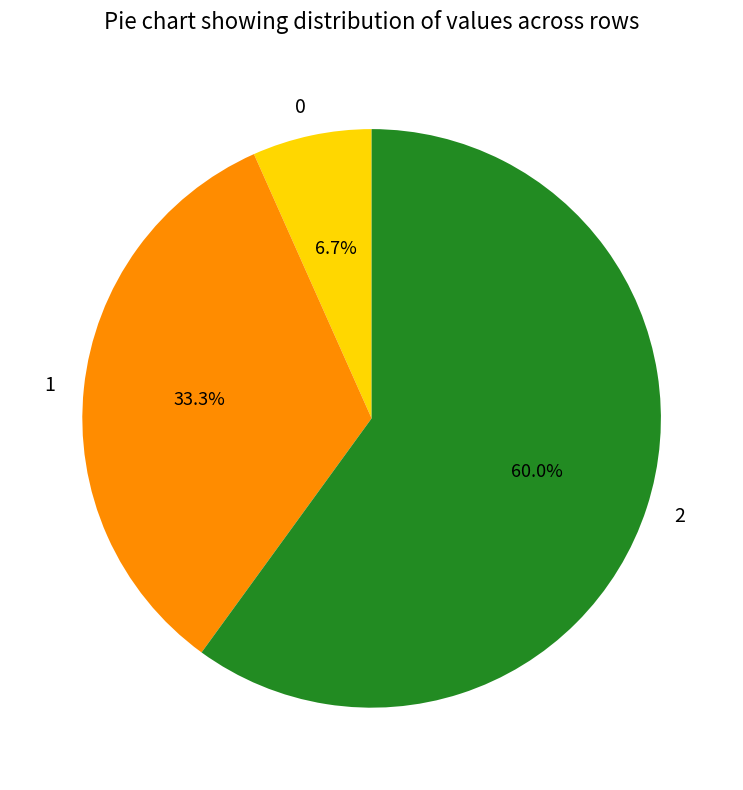

To the nearest percent, what is the difference between the largest and smallest slice percentages?

53%